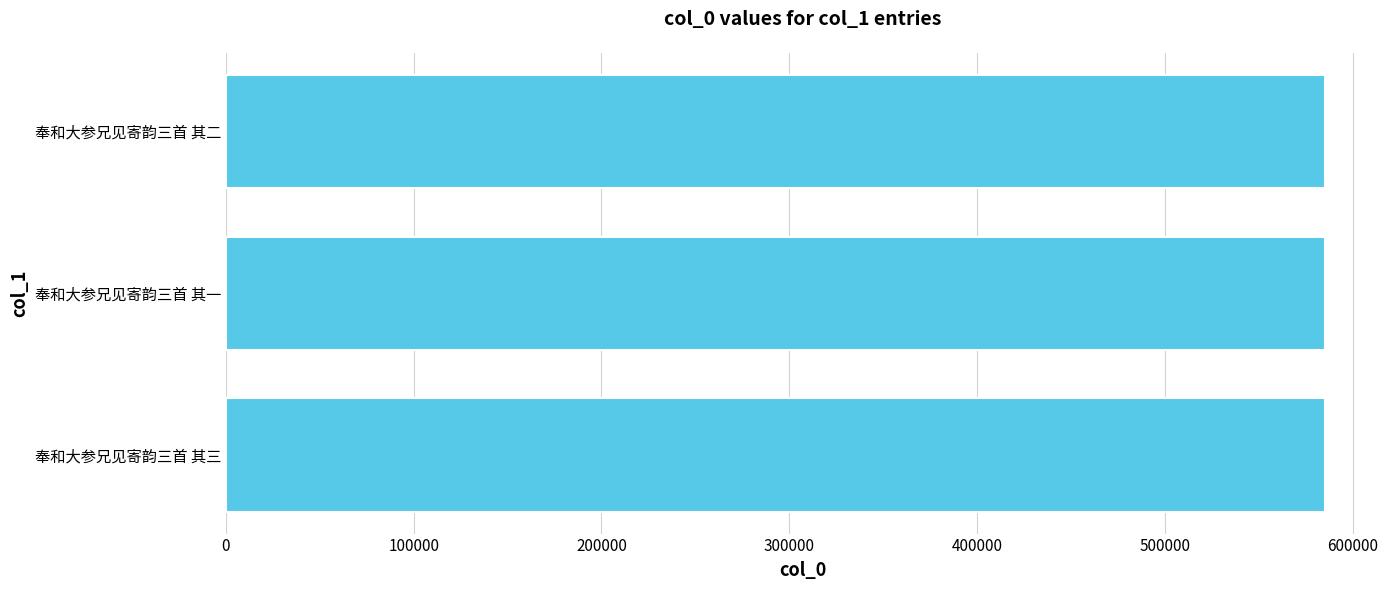

What is the minimum value shown in the chart?

585051